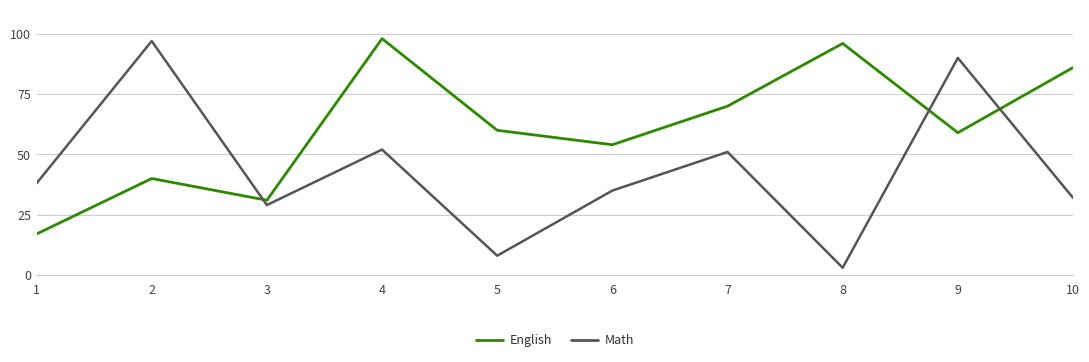

What is the difference between the highest and lowest values at 4?

46